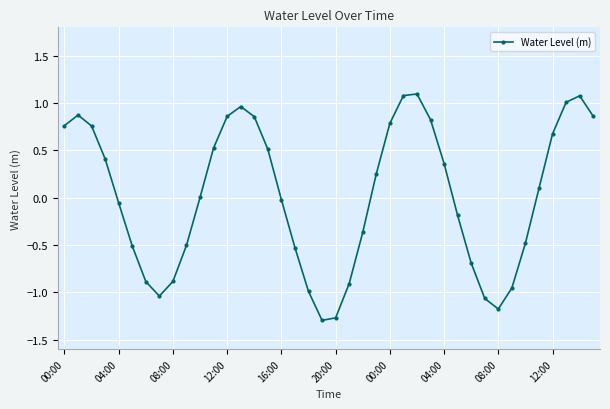

Count the number of categories in the chart.

40